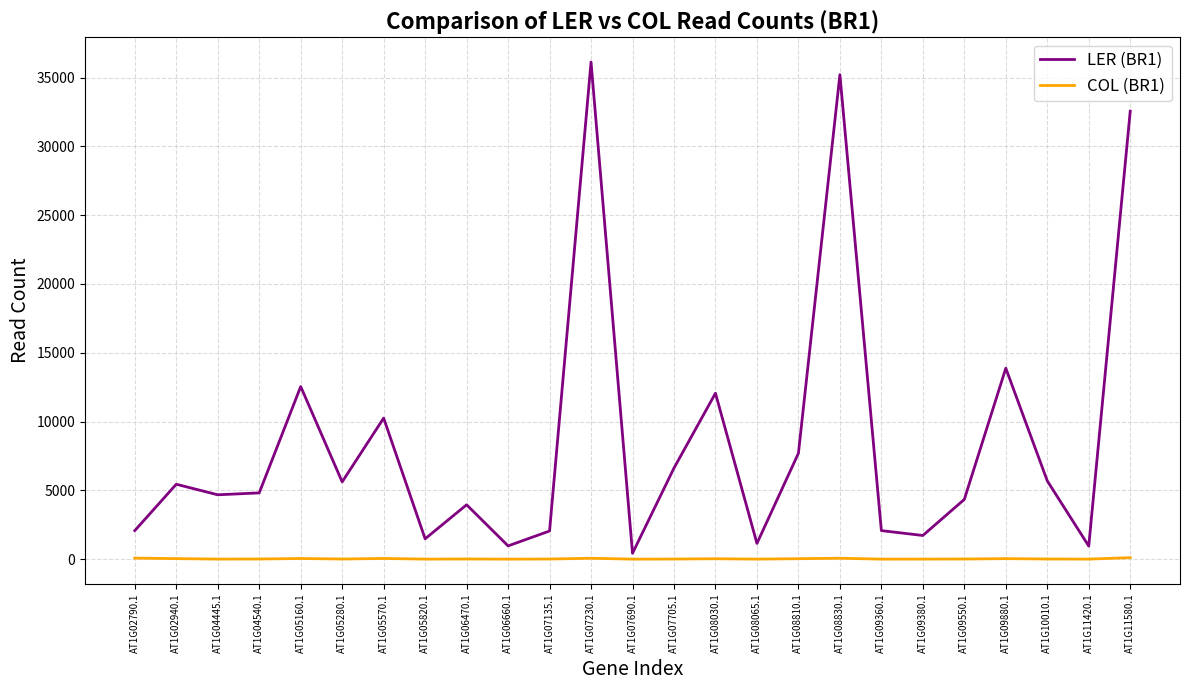

What position from the right is AT1G07135.1?

15